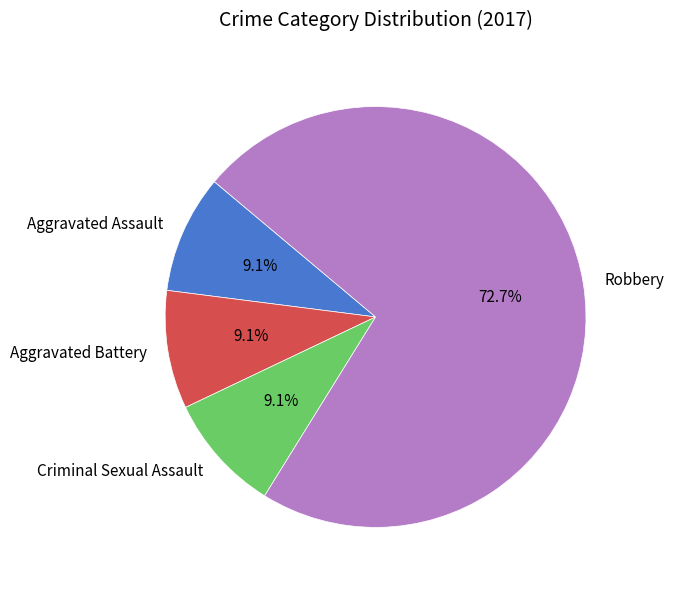

What percentage do Aggravated Assault and Criminal Sexual Assault together represent?

18.2%